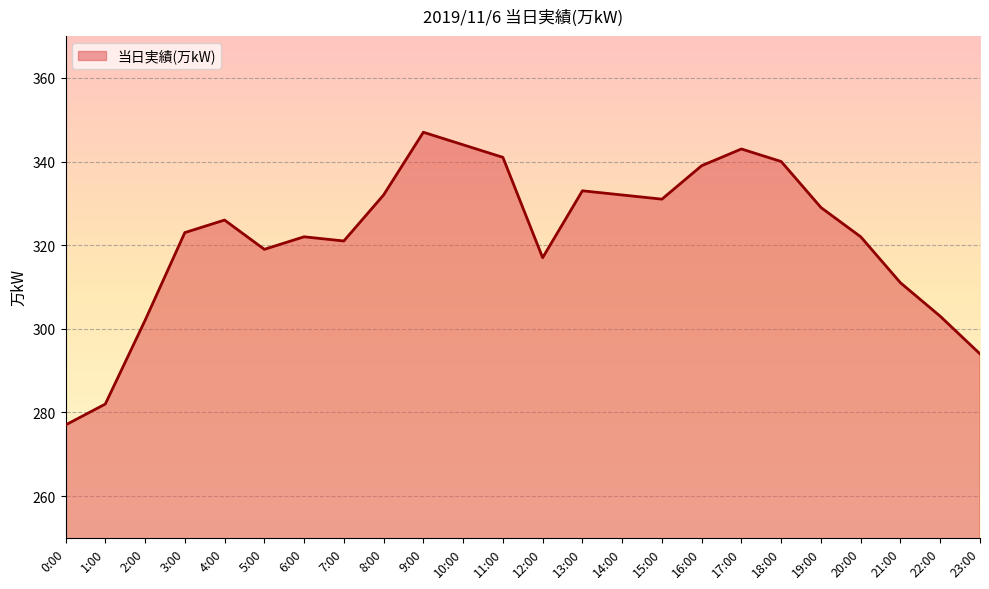

Where is the first local minimum?

5:00